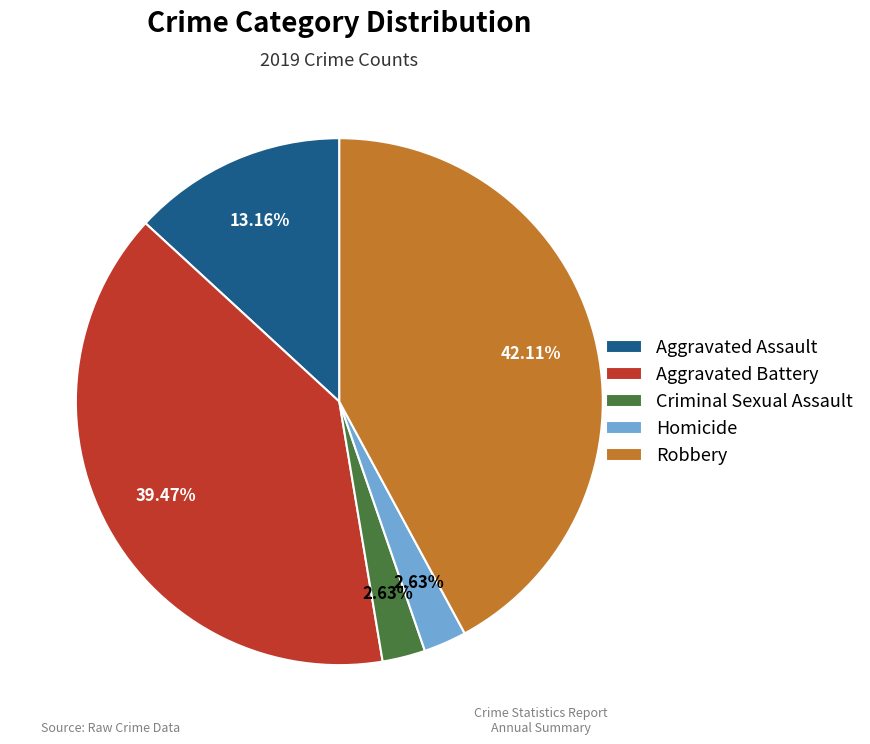

The Homicide slice represents 3% of the pie. True or false?

True